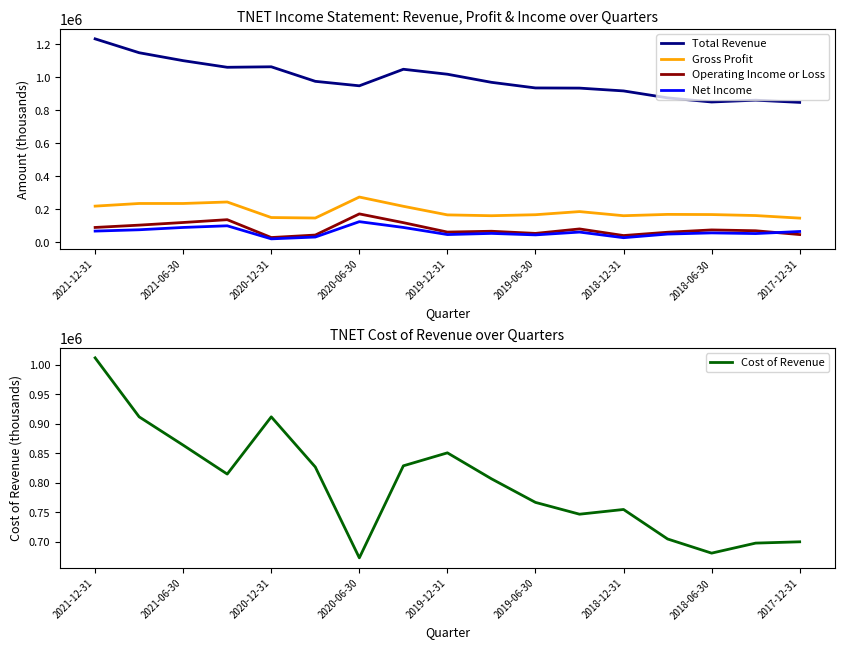

The value of Operating Income or Loss at 2019-12-31 is 63000. True or false?

True